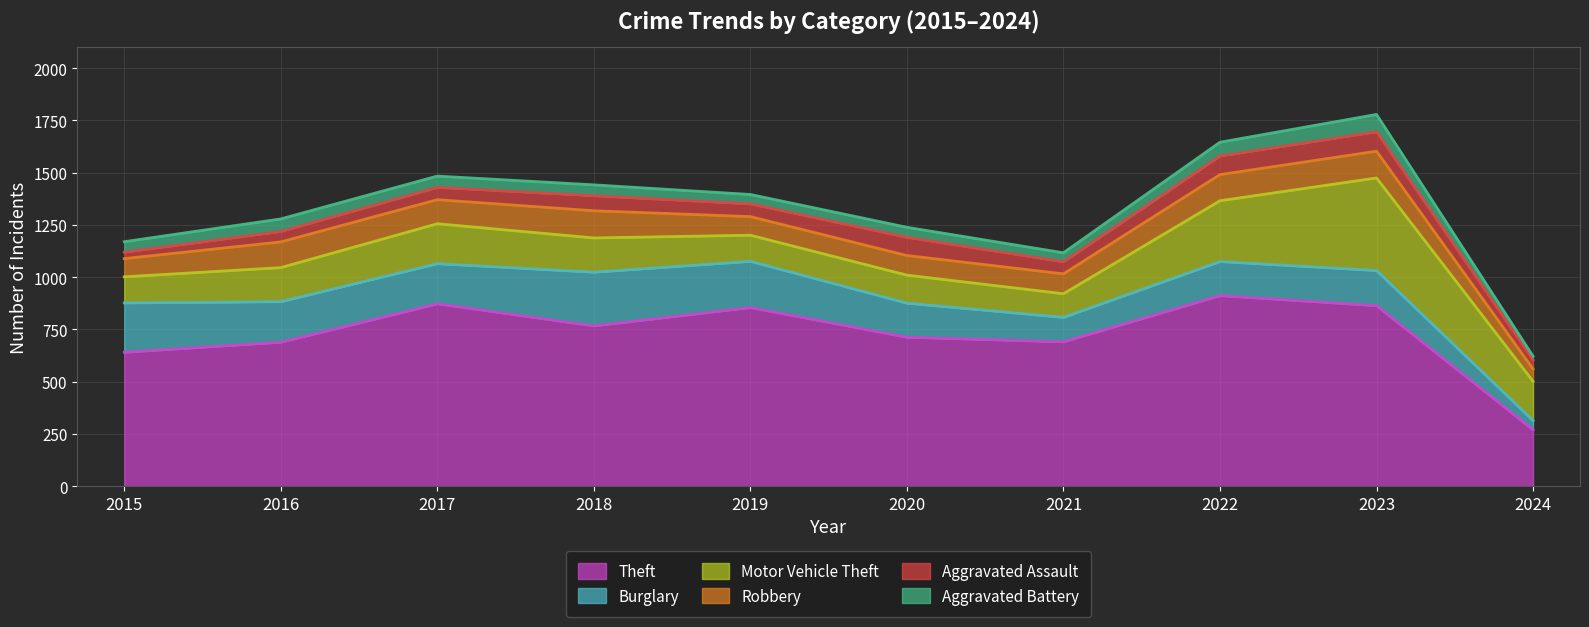

Reading left to right, list all the values displayed in this chart.

Theft: 641	689	873	767	855	713	691	912	864	270
Burglary: 236	194	192	257	221	163	117	163	168	44
Motor Vehicle Theft: 125	163	191	164	125	134	113	291	443	188
Robbery: 87	123	115	130	89	94	95	125	128	59
Aggravated Assault: 31	50	59	72	61	87	58	89	93	43
Aggravated Battery: 50	60	54	52	45	48	43	66	83	18